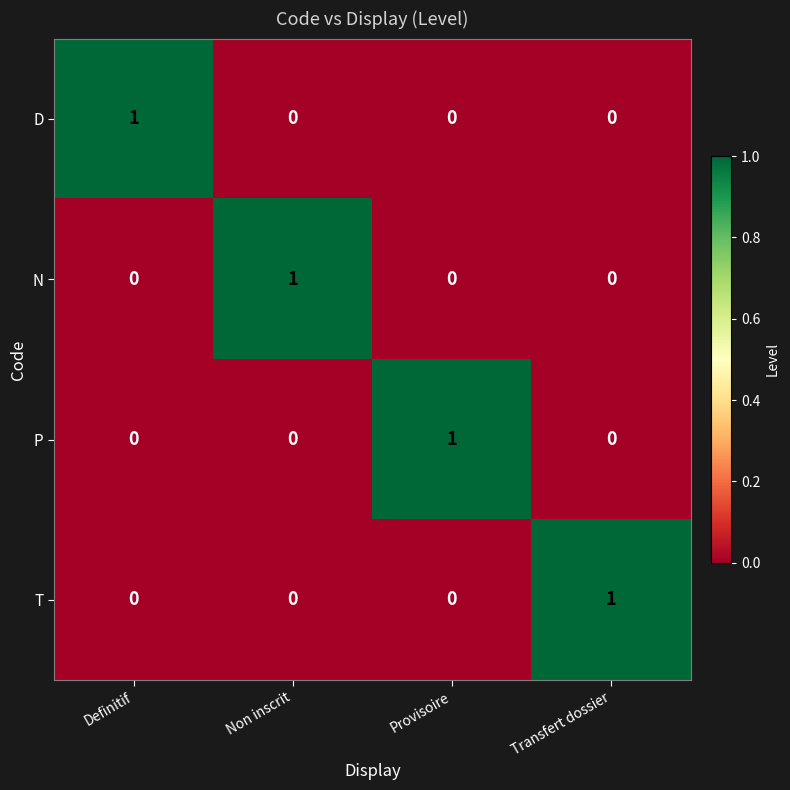

True or false: D has a value of 0 at Transfert dossier.

True